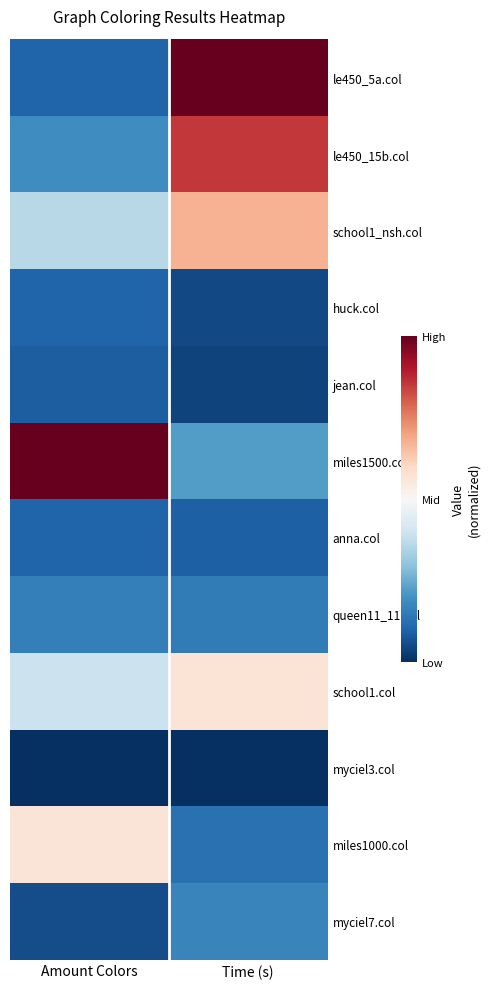

Rank the series by their maximum value, from highest to lowest.

le450_5a.col, miles1500.col, le450_15b.col, school1_nsh.col, school1.col, miles1000.col, myciel7.col, queen11_11.col, huck.col, anna.col, jean.col, myciel3.col